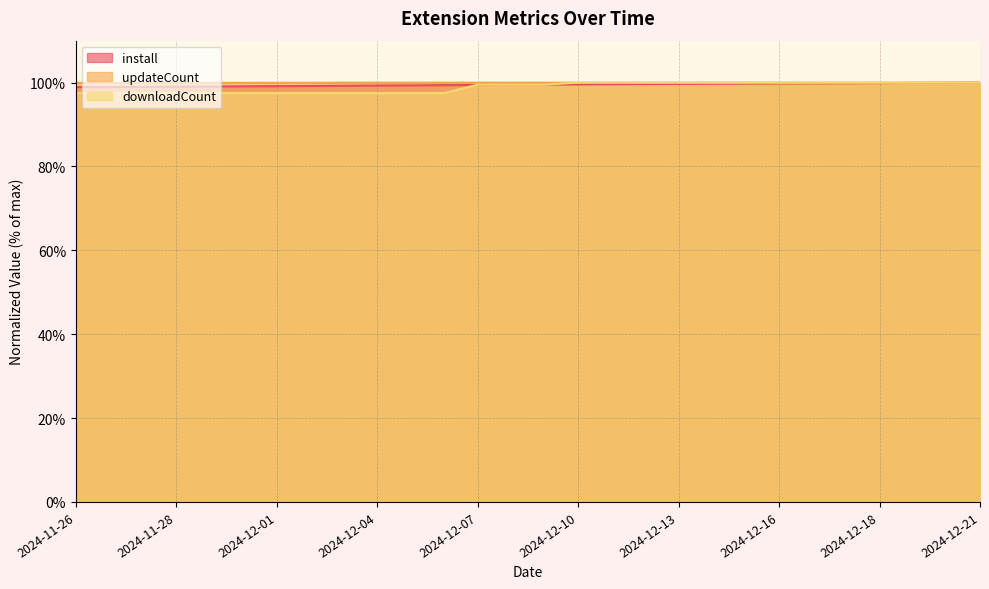

Which series changed the most between 2024-12-03 and 2024-12-15?

downloadCount